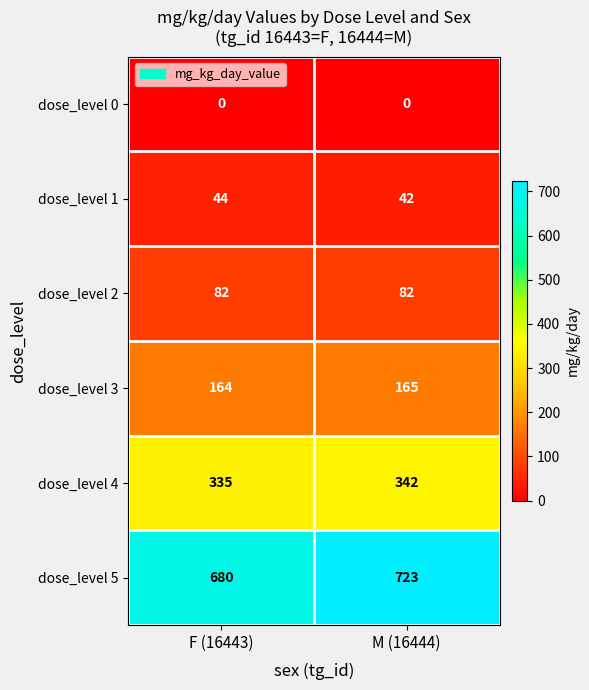

What is the difference between the maximum and minimum values in the dose_level 5 series?

43